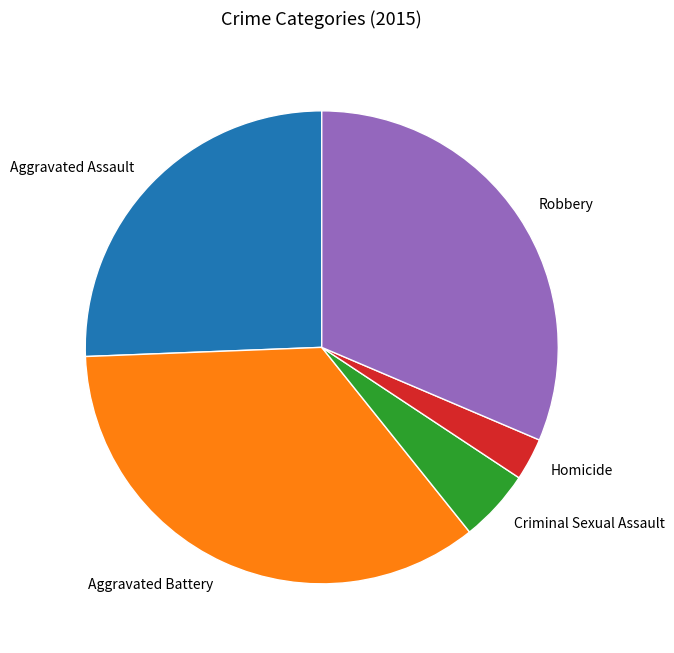

Is Aggravated Battery the majority of the pie?

No